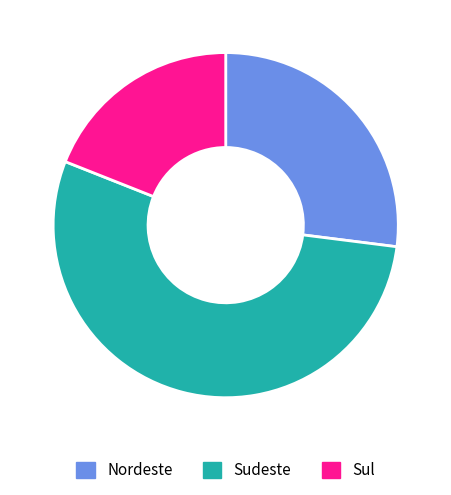

Approximately how many times larger is the value at Sul compared to Sudeste?

0.4